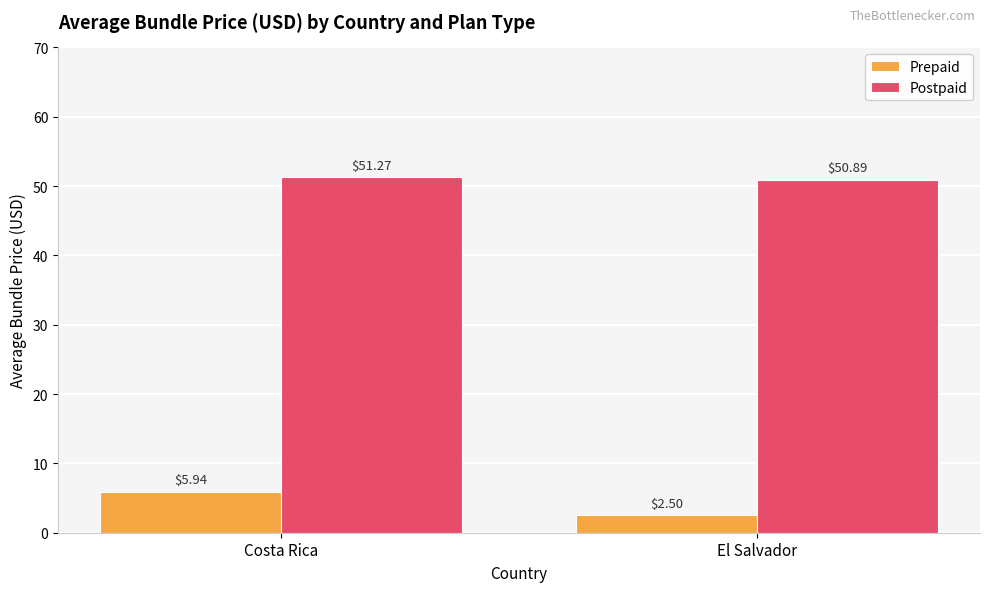

Rank the series at El Salvador from lowest to highest value.

Prepaid, Postpaid